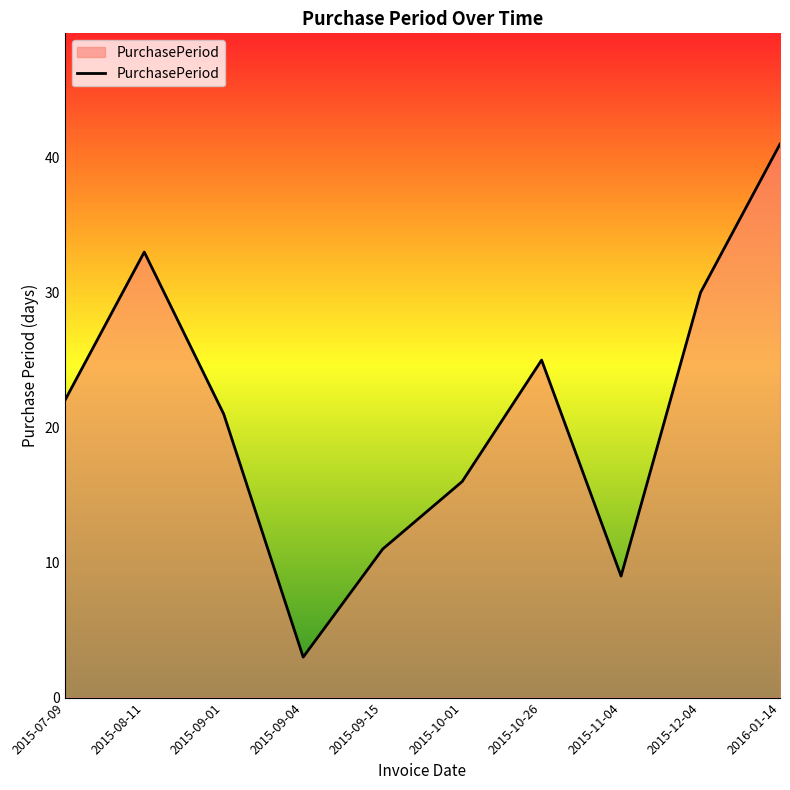

Read the value at 2015-10-26.

25